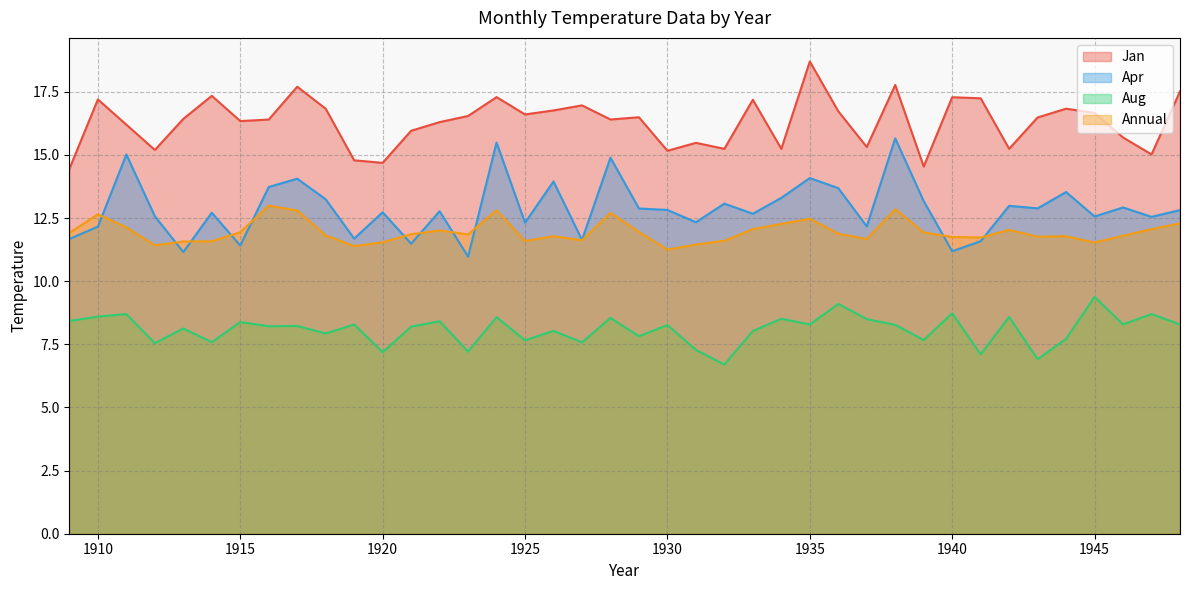

Reading left to right, extract all data points from this chart.

Jan: 14.4	17.2	16.2	15.2	16.4	17.3	16.3	16.4	17.7	16.8	14.8	14.7	16.0	16.3	16.5	17.3	16.6	16.8	17.0	16.4	16.5	15.2	15.5	15.2	17.2	15.2	18.7	16.7	15.3	17.8	14.5	17.3	17.2	15.2	16.5	16.8	16.7	15.7	15.0	17.5
Apr: 11.7	12.2	15.0	12.6	11.2	12.7	11.4	13.7	14.1	13.2	11.7	12.7	11.5	12.8	11.0	15.5	12.3	13.9	11.6	14.9	12.9	12.8	12.3	13.1	12.7	13.3	14.1	13.7	12.2	15.7	13.2	11.2	11.6	13.0	12.9	13.5	12.6	12.9	12.5	12.8
Aug: 8.4	8.6	8.7	7.5	8.1	7.6	8.4	8.2	8.2	7.9	8.3	7.2	8.2	8.4	7.2	8.6	7.7	8.0	7.6	8.5	7.8	8.3	7.3	6.7	8.0	8.5	8.3	9.1	8.5	8.3	7.7	8.7	7.1	8.6	6.9	7.7	9.4	8.3	8.7	8.3
Annual: 11.9	12.7	12.1	11.4	11.6	11.6	11.9	13.0	12.8	11.8	11.4	11.5	11.9	12.0	11.8	12.8	11.6	11.8	11.6	12.7	11.9	11.2	11.4	11.6	12.1	12.3	12.5	11.9	11.7	12.8	11.9	11.8	11.7	12.0	11.8	11.8	11.5	11.8	12.1	12.3